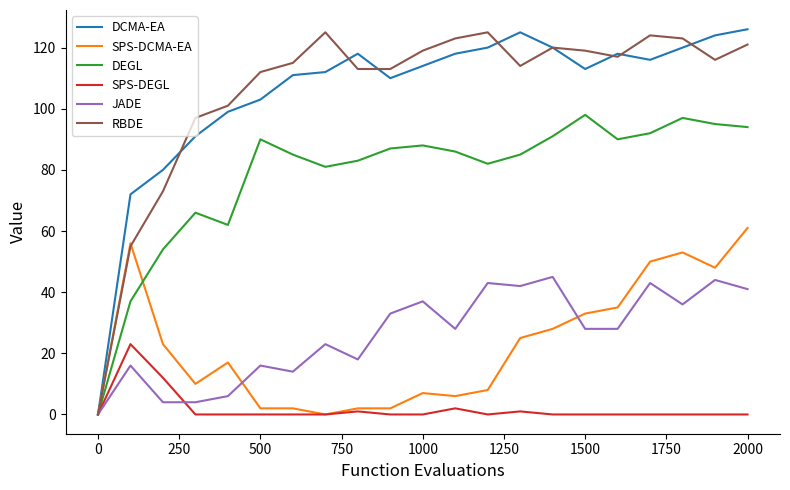

What is the greatest value displayed?

126